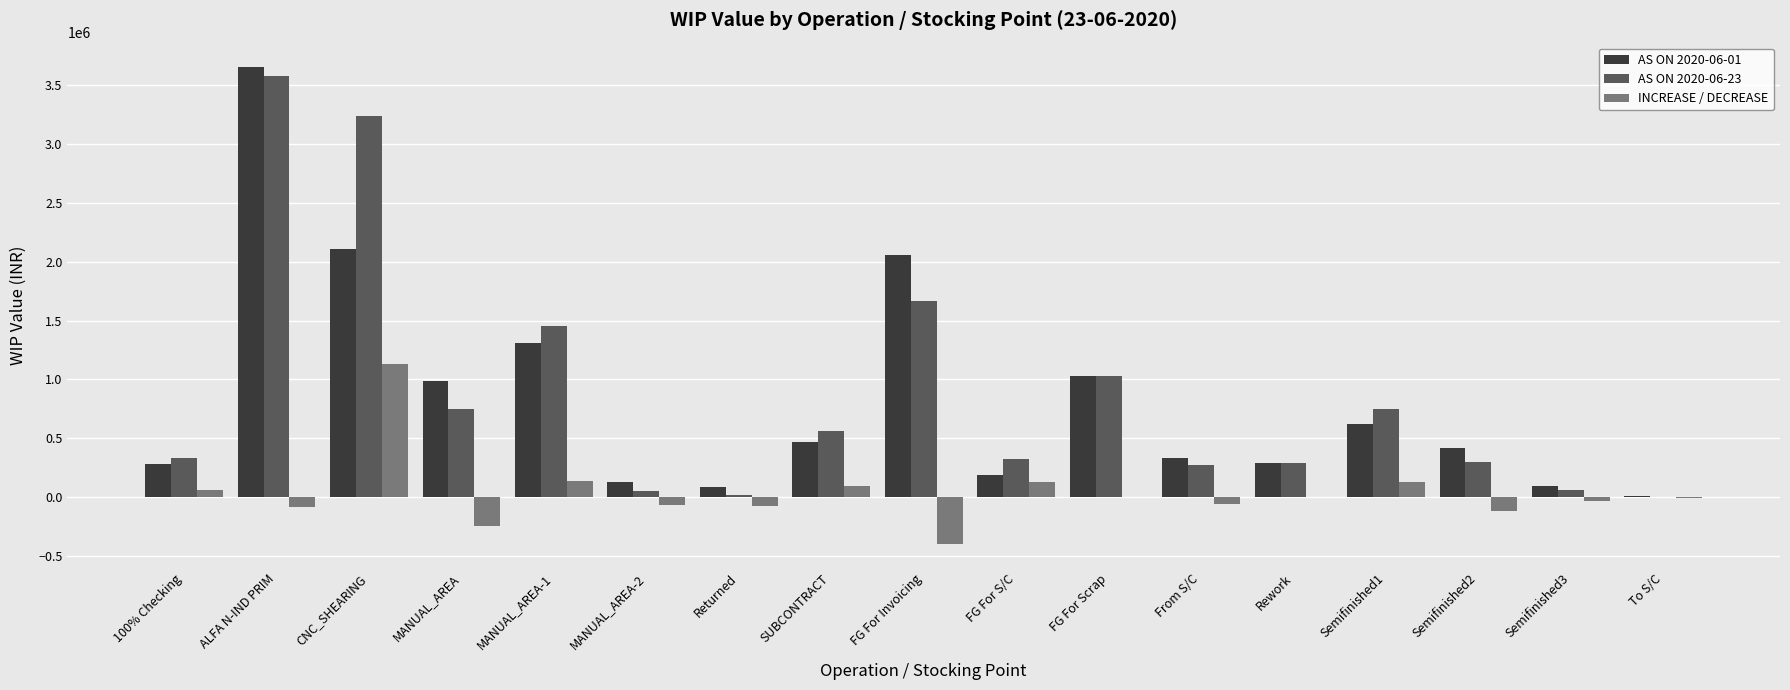

Is it true that AS ON 2020-06-23 equals 4848714.6 at CNC_SHEARING?

False